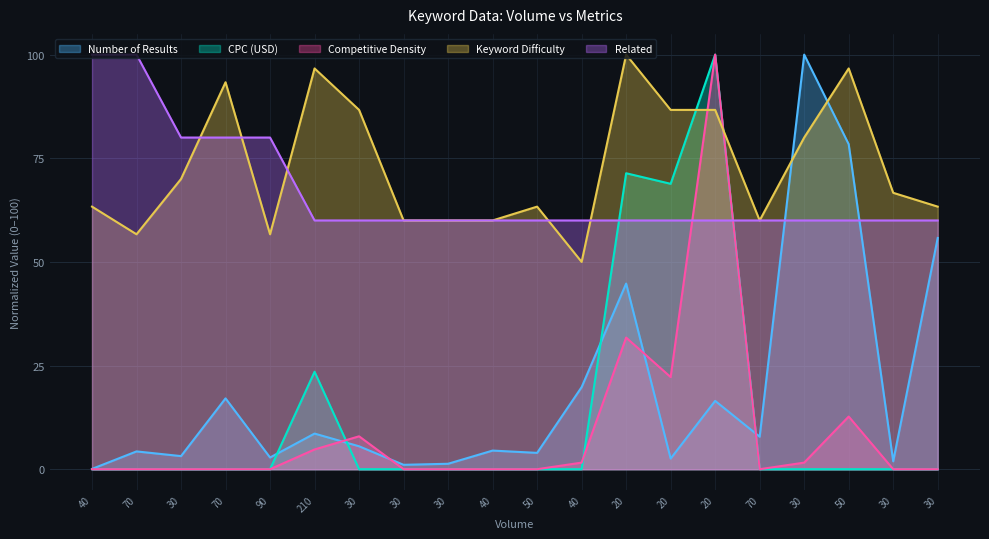

Which series has the largest range (max minus min)?

CPC (USD)